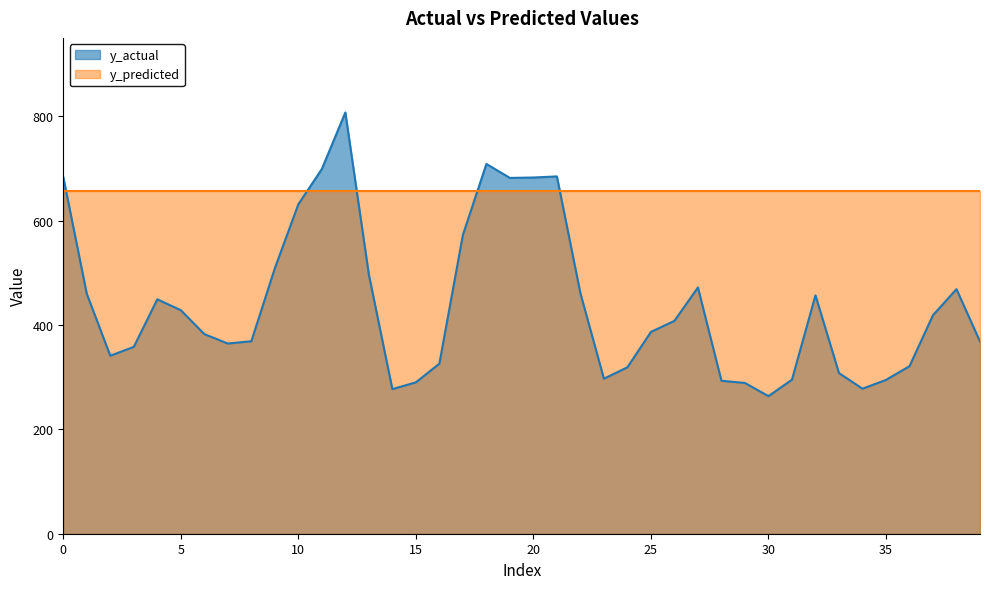

How many points are higher than both their immediate neighbors (excluding endpoints)?

7